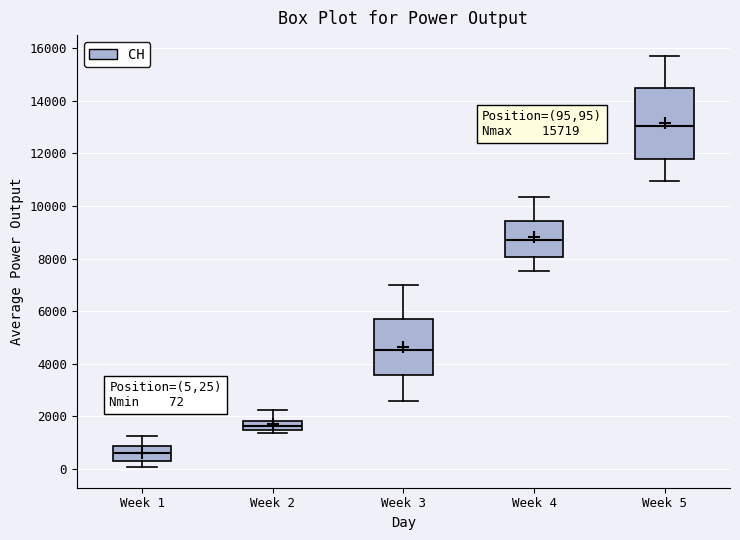

Which box has the lowest median line?

Week 1